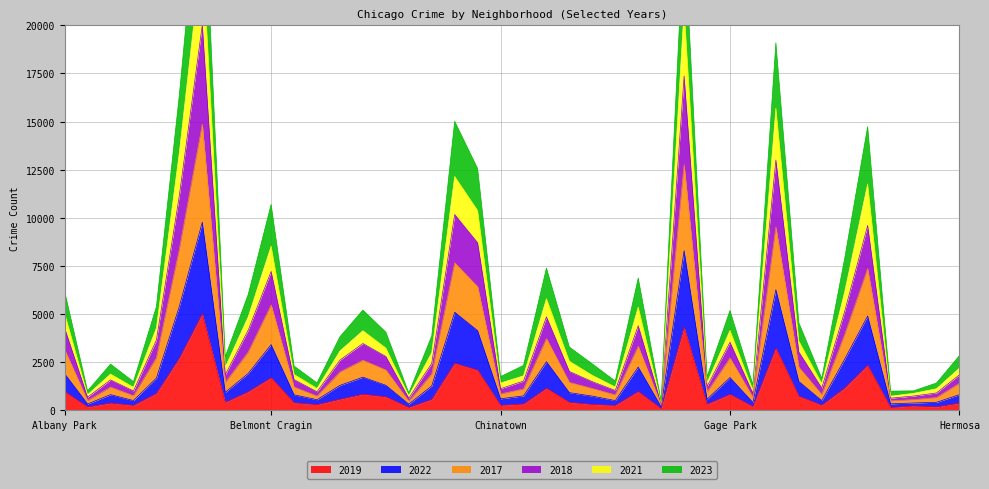

Reading left to right, what are all the values shown in this chart?

2019: Albany Park=968	Andersonville=166	Archer Heights=368	Armour Square=249	Ashburn=872	Auburn Gresham=2700	Austin=5008	Avalon Park=405	Avondale=957	Belmont Cragin=1687	Beverly=385	Boystown=287	Bridgeport=568	Brighton Park=828	Bucktown=694	Burnside=142	Calumet Heights=561	Chatham=2441	Chicago Lawn=2079	Chinatown=253	Clearing=322	Douglas=1140	Dunning=406	East Side=298	East Village=248	Edgewater=972	Edison Park=77	Englewood=4309	Fuller Park=308	Gage Park=825	Galewood=189	Garfield Park=3226	Garfield Ridge=728	Gold Coast=261	Grand Boulevard=1153	Grand Crossing=2328	Grant Park=138	Greektown=220	Hegewisch=171	Hermosa=365
2022: Albany Park=1894	Andersonville=323	Archer Heights=808	Armour Square=500	Ashburn=1669	Auburn Gresham=5399	Austin=9769	Avalon Park=927	Avondale=1910	Belmont Cragin=3407	Beverly=799	Boystown=545	Bridgeport=1290	Brighton Park=1716	Bucktown=1293	Burnside=317	Calumet Heights=1259	Chatham=5092	Chicago Lawn=4133	Chinatown=591	Clearing=744	Douglas=2519	Dunning=910	East Side=731	East Village=498	Edgewater=2241	Edison Park=176	Englewood=8291	Fuller Park=571	Gage Park=1696	Galewood=399	Garfield Park=6261	Garfield Ridge=1494	Gold Coast=497	Grand Boulevard=2656	Grand Crossing=4894	Grant Park=330	Greektown=374	Hegewisch=410	Hermosa=806
2017: Albany Park=4263	Andersonville=678	Archer Heights=1573	Armour Square=998	Ashburn=3646	Auburn Gresham=11159	Austin=20028	Avalon Park=1836	Avondale=4159	Belmont Cragin=7210	Beverly=1588	Boystown=957	Bridgeport=2603	Brighton Park=3465	Bucktown=2792	Burnside=622	Calumet Heights=2433	Chatham=10171	Chicago Lawn=8701	Chinatown=1117	Clearing=1513	Douglas=4851	Dunning=2012	East Side=1482	East Village=1024	Edgewater=4386	Edison Park=338	Englewood=17370	Fuller Park=1225	Gage Park=3532	Galewood=866	Garfield Park=13003	Garfield Ridge=3026	Gold Coast=1150	Grand Boulevard=5142	Grand Crossing=9599	Grant Park=625	Greektown=735	Hegewisch=896	Hermosa=1837
2018: Albany Park=5030	Andersonville=801	Archer Heights=1876	Armour Square=1191	Ashburn=4275	Auburn Gresham=13396	Austin=23998	Avalon Park=2231	Avondale=4851	Belmont Cragin=8523	Beverly=1852	Boystown=1130	Bridgeport=3077	Brighton Park=4129	Bucktown=3227	Burnside=752	Calumet Heights=2992	Chatham=12145	Chicago Lawn=10376	Chinatown=1410	Clearing=1787	Douglas=5794	Dunning=2542	East Side=1808	East Village=1204	Edgewater=5355	Edison Park=400	Englewood=20889	Fuller Park=1425	Gage Park=4145	Galewood=1036	Garfield Park=15690	Garfield Ridge=3591	Gold Coast=1383	Grand Boulevard=6157	Grand Crossing=11759	Grant Park=729	Greektown=875	Hegewisch=1113	Hermosa=2187
2021: Albany Park=6174	Andersonville=1003	Archer Heights=2392	Armour Square=1483	Ashburn=5380	Auburn Gresham=16388	Austin=29078	Avalon Park=2772	Avondale=6009	Belmont Cragin=10694	Beverly=2293	Boystown=1419	Bridgeport=3818	Brighton Park=5201	Bucktown=4056	Burnside=897	Calumet Heights=3855	Chatham=15014	Chicago Lawn=12558	Chinatown=1745	Clearing=2326	Douglas=7387	Dunning=3278	East Side=2404	East Village=1511	Edgewater=6868	Edison Park=472	Englewood=25073	Fuller Park=1739	Gage Park=5176	Galewood=1322	Garfield Park=19095	Garfield Ridge=4544	Gold Coast=1651	Grand Boulevard=7895	Grand Crossing=14737	Grant Park=990	Greektown=1004	Hegewisch=1412	Hermosa=2834
2023: Albany Park=3146	Andersonville=494	Archer Heights=1199	Armour Square=750	Ashburn=2722	Auburn Gresham=8372	Austin=14865	Avalon Park=1435	Avondale=3017	Belmont Cragin=5473	Beverly=1202	Boystown=733	Bridgeport=1987	Brighton Park=2595	Bucktown=2088	Burnside=462	Calumet Heights=1879	Chatham=7658	Chicago Lawn=6421	Chinatown=844	Clearing=1104	Douglas=3720	Dunning=1441	East Side=1128	East Village=794	Edgewater=3323	Edison Park=263	Englewood=12762	Fuller Park=936	Gage Park=2715	Galewood=664	Garfield Park=9518	Garfield Ridge=2237	Gold Coast=808	Grand Boulevard=3937	Grand Crossing=7350	Grant Park=484	Greektown=550	Hegewisch=656	Hermosa=1395